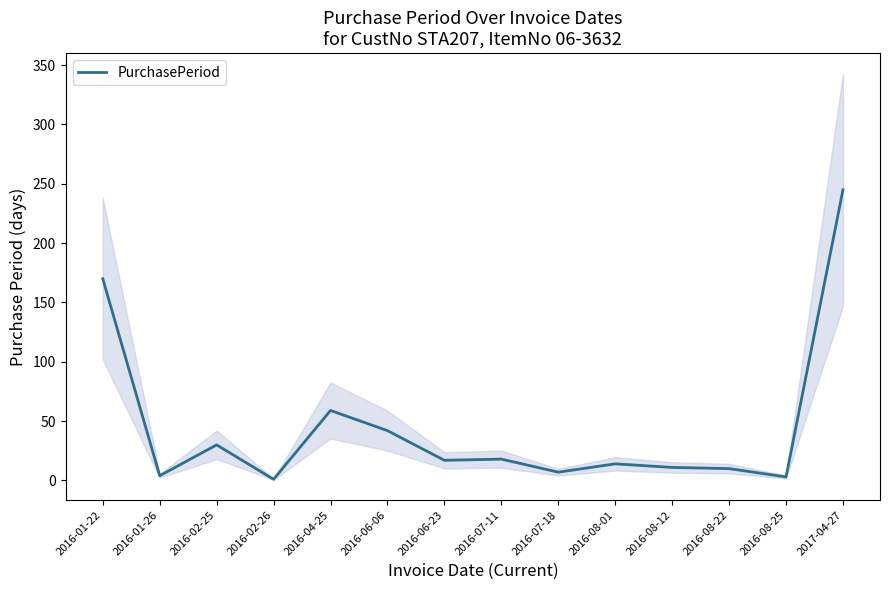

What is the difference between the maximum and minimum values?

244